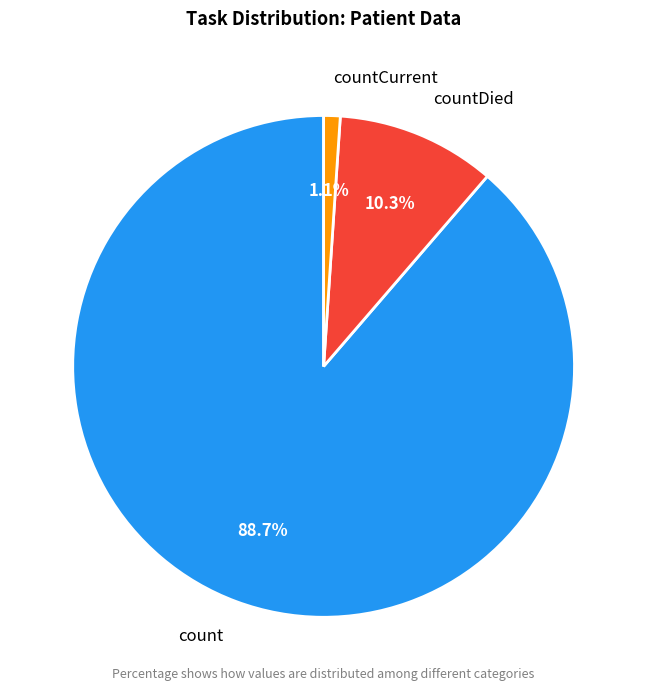

Rank the categories by value from highest to lowest.

count, countDied, countCurrent